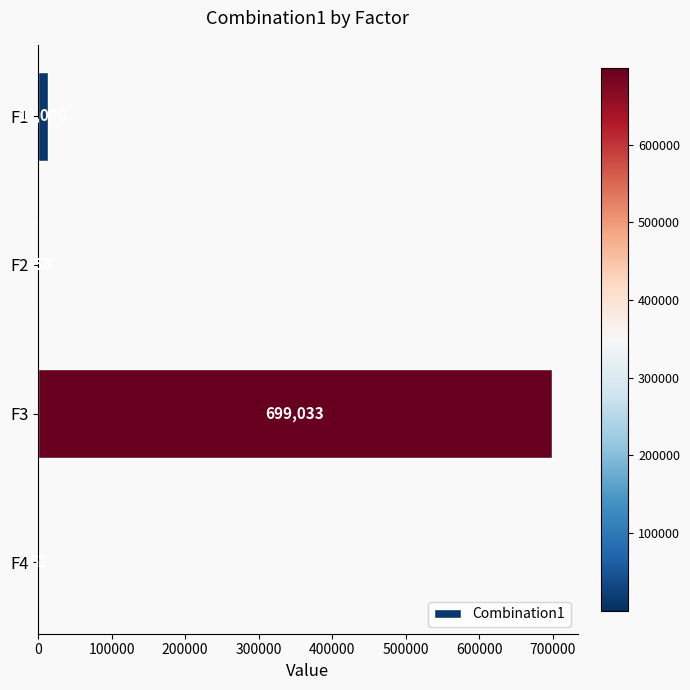

Approximately how many times larger is the value at F1 compared to F2?

19.8